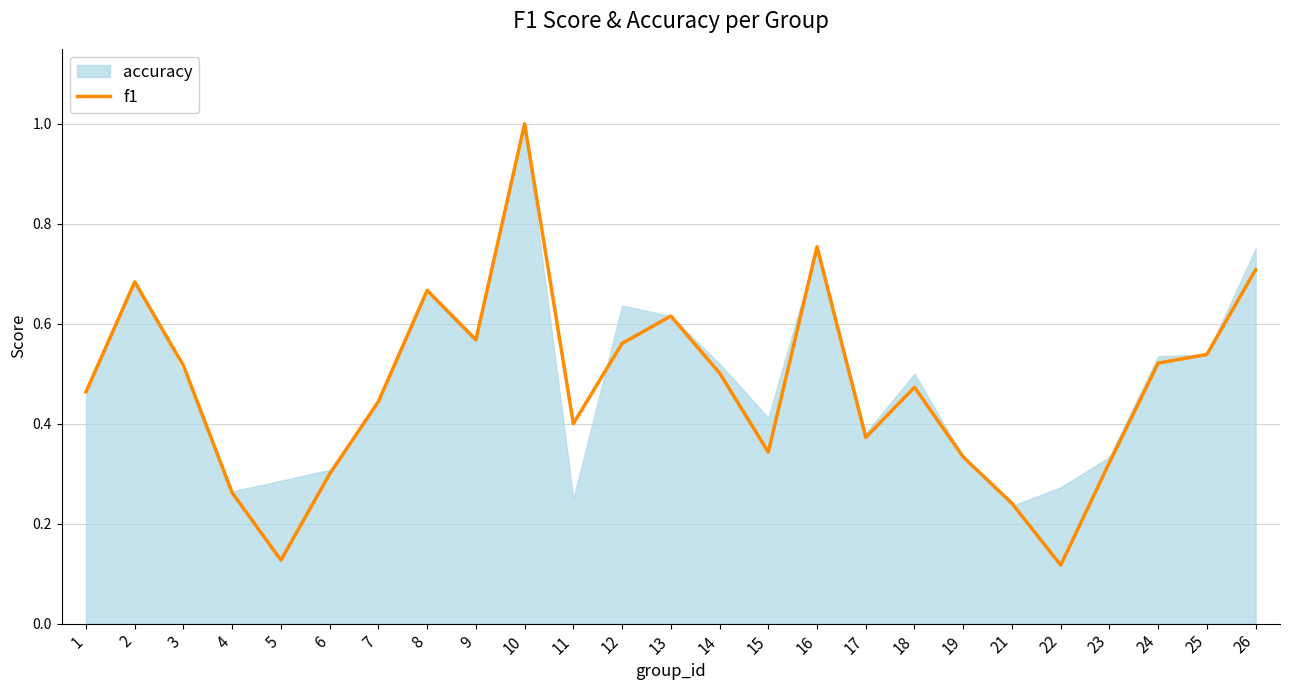

Which has a higher value, 24 or 17?

24